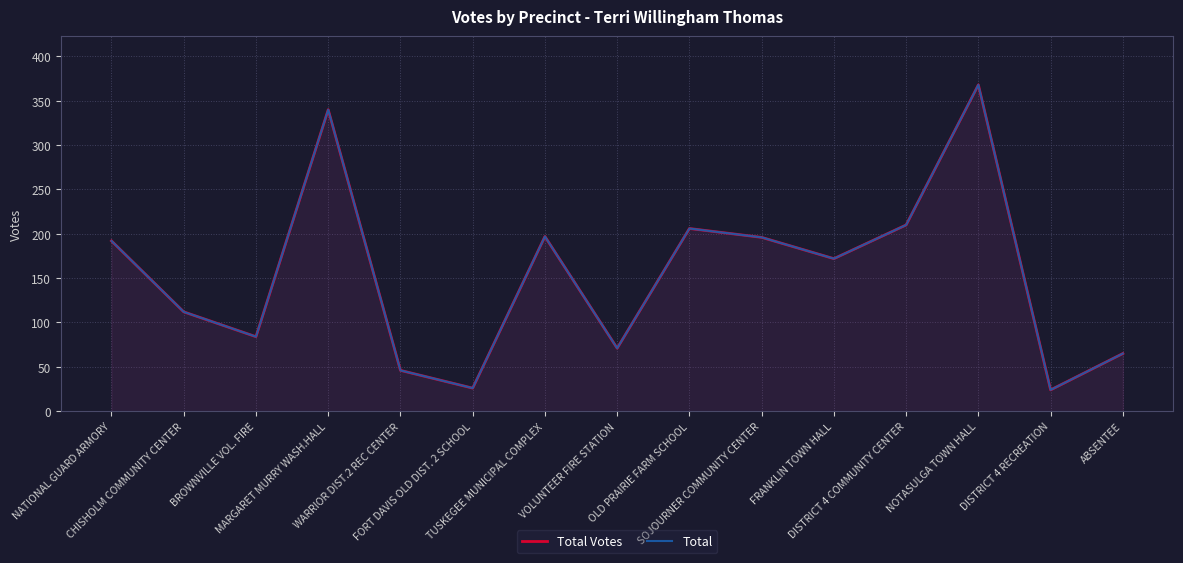

Rank the series at DISTRICT 4 RECREATION from highest to lowest value.

Total Votes, Total